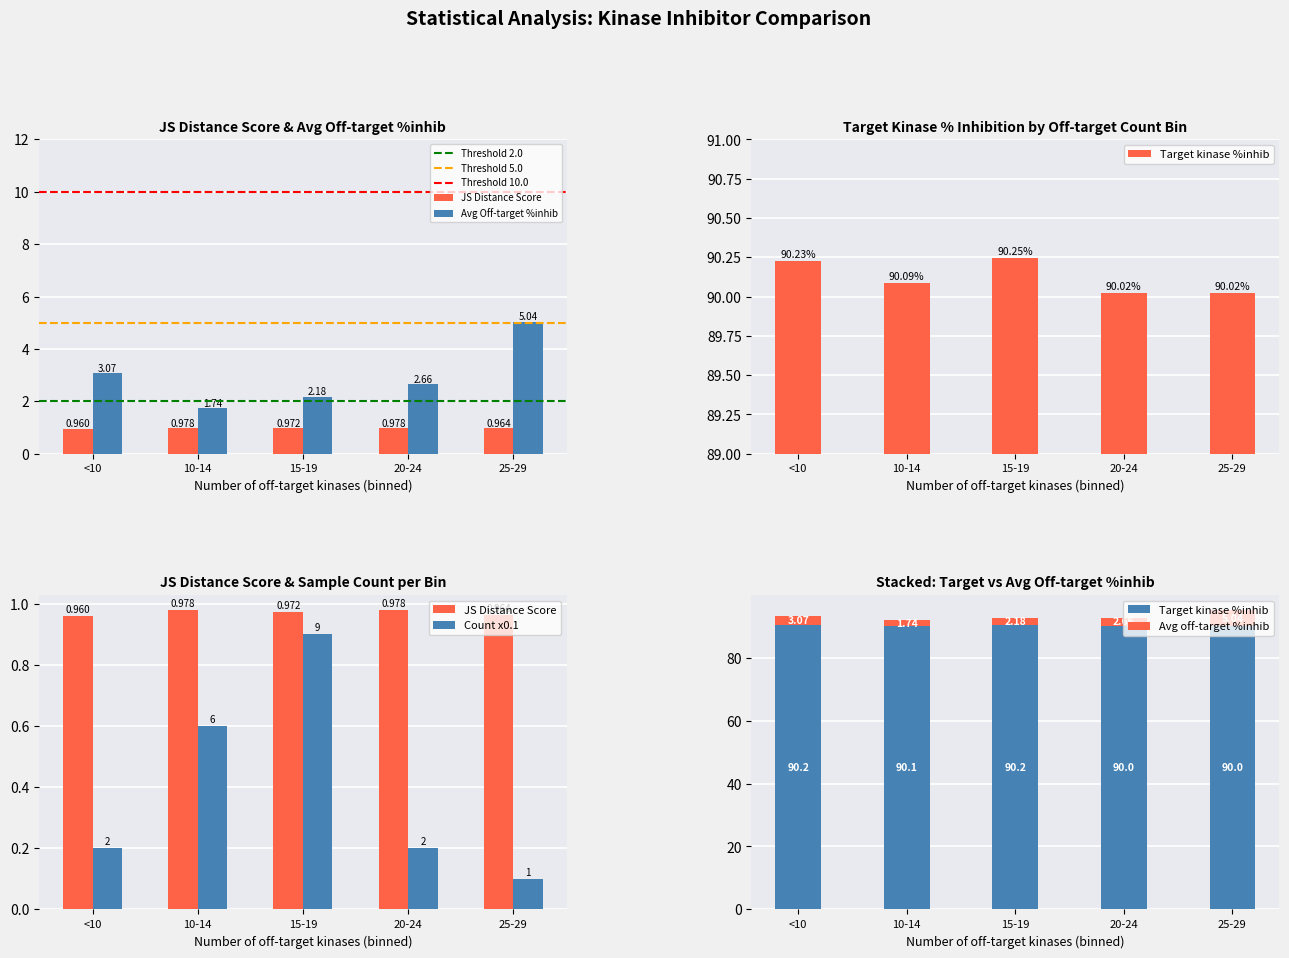

At which category is the sum across all series the highest?

3